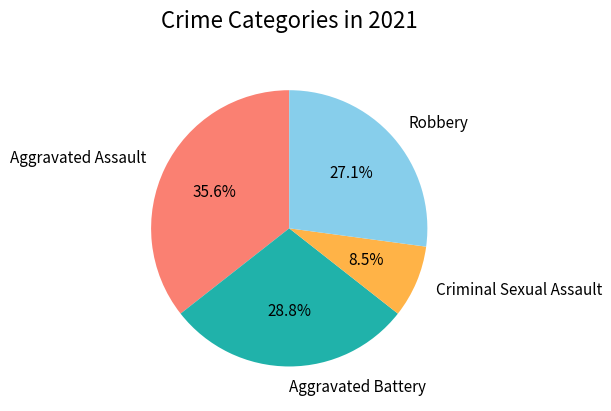

Approximately how many times larger is the value at Aggravated Assault compared to Aggravated Battery?

1.2